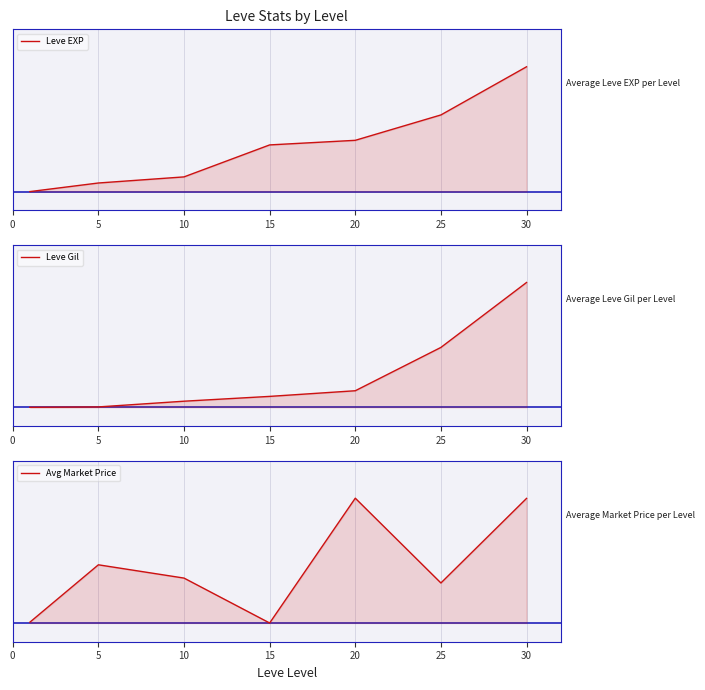

Reading left to right, what are all the values shown in this chart?

Leve EXP: 0.0	0.1	0.1	0.4	0.4	0.6	1.0
Leve Gil: 0.0	0.0	0.0	0.1	0.1	0.5	1.0
Avg Market Price: 0.0	0.5	0.4	0.0	1.0	0.3	1.0